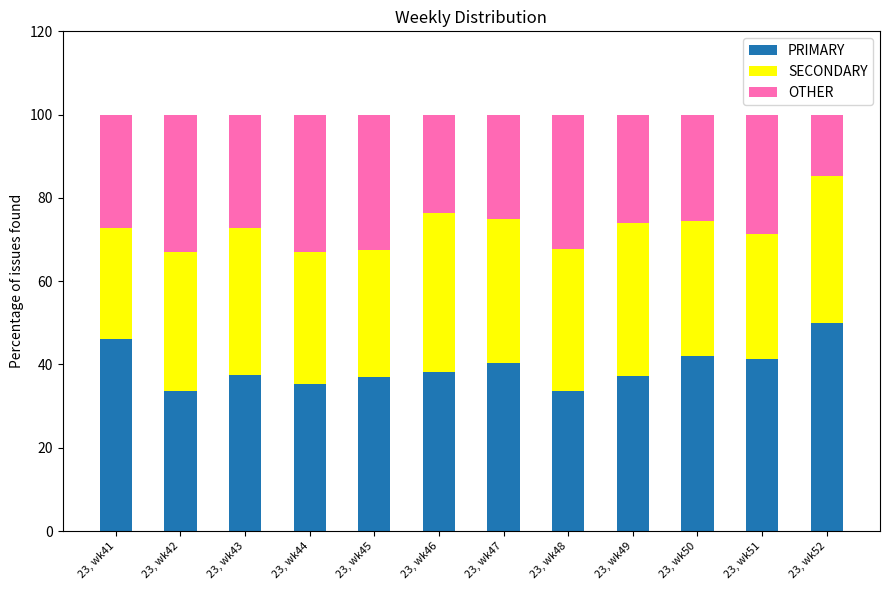

What is the highest value of the PRIMARY series?

50.0